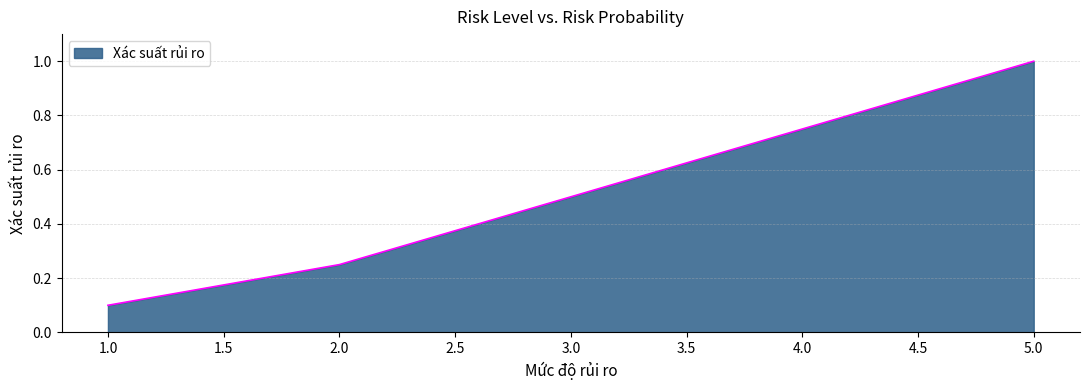

Does the chart have visible grid lines?

Yes